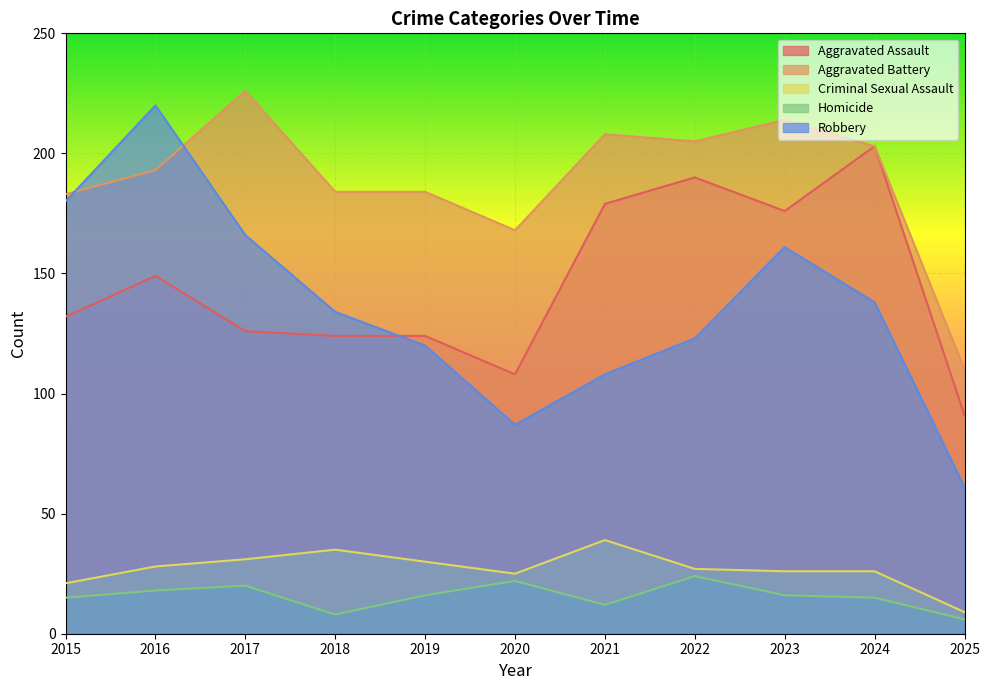

Which series changed the most between 2019 and 2020?

Robbery